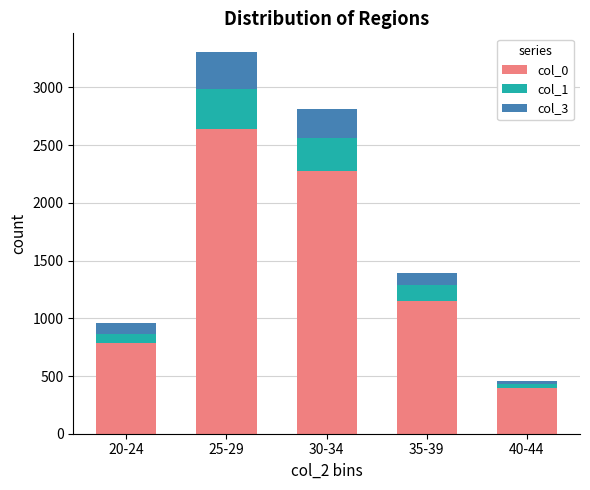

Reading left to right, transcribe the values for col_0.

20-24=783	25-29=2641	30-34=2275	35-39=1153	40-44=395